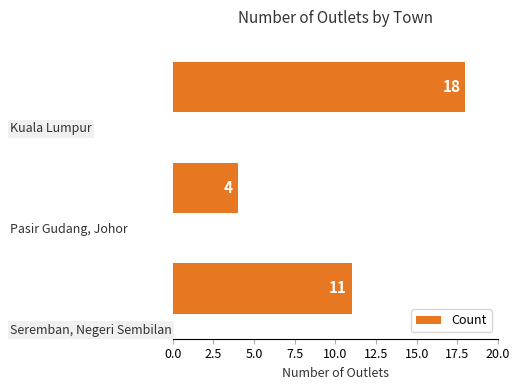

What is the difference between the maximum and minimum values?

14